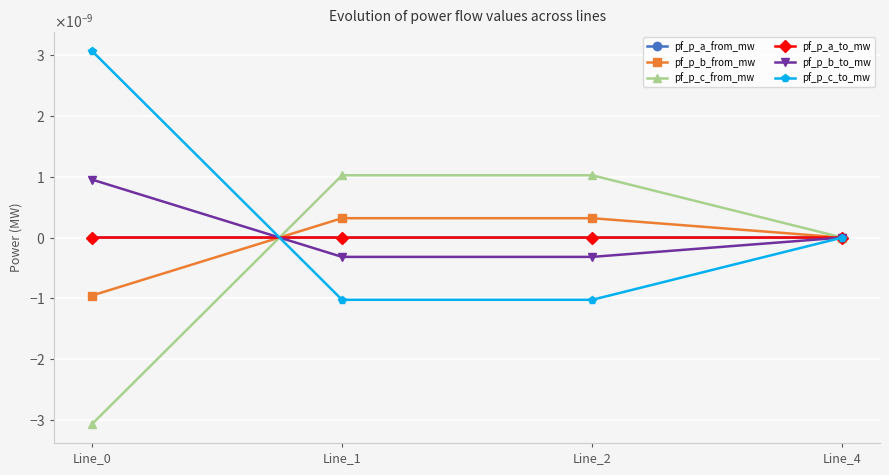

Which has a higher value, Line_2 or Line_0?

Line_2